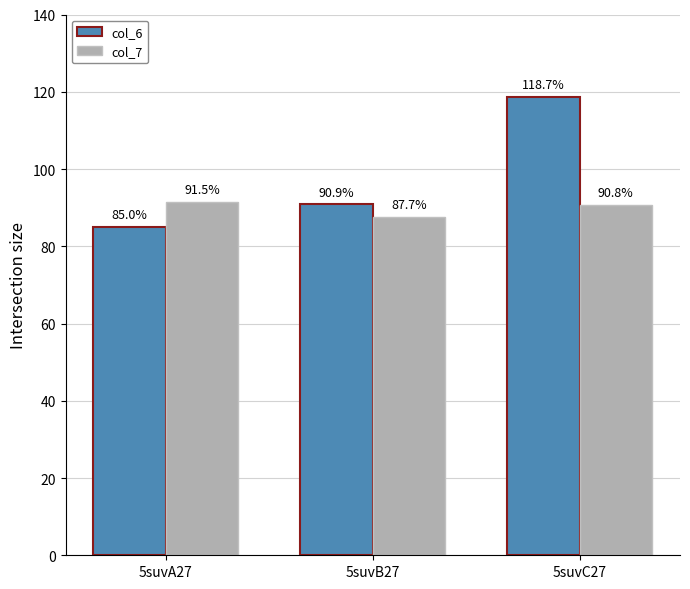

What is the sum of all col_6 values?

294.6